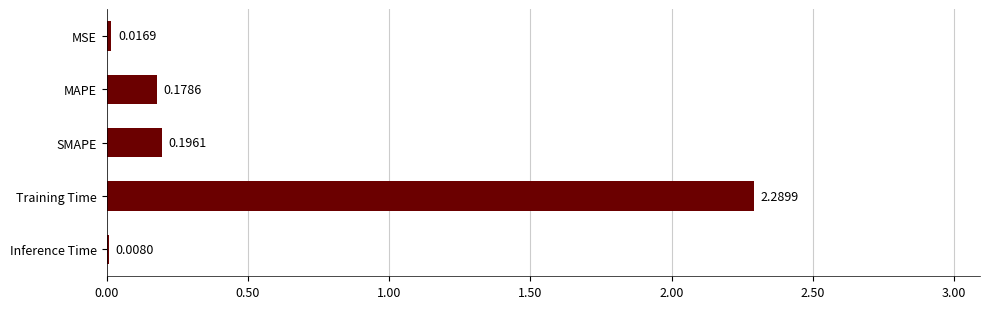

Where is the data nearest to the value 1?

SMAPE